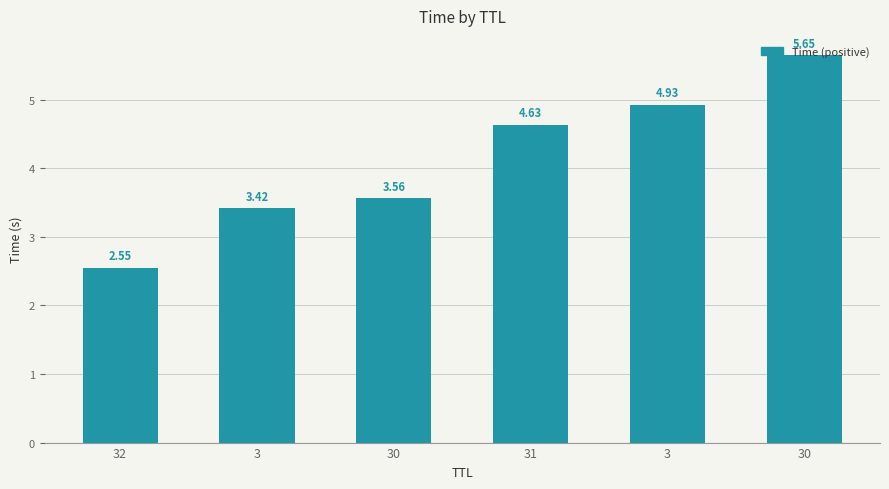

What is the average value?

4.1